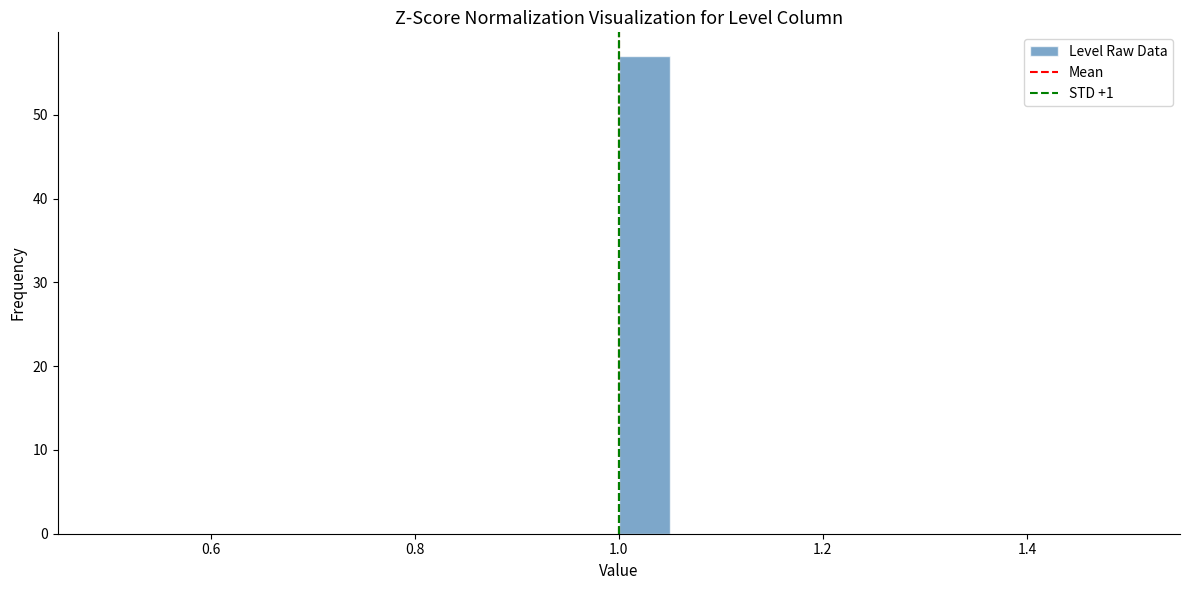

Read against the x-axis, roughly where is the centre of the tallest bar?

1.02